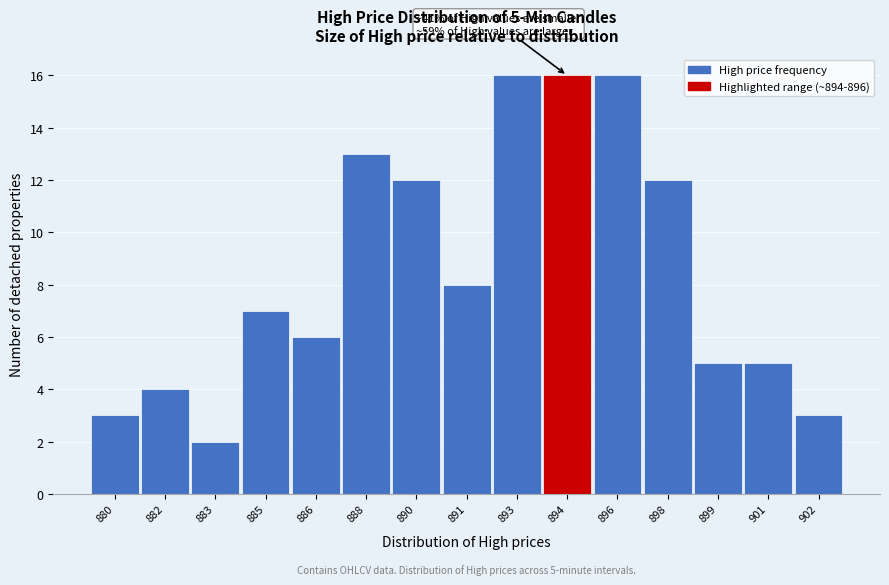

Reading right to left, transcribe all the data shown in this chart.

3	5	5	12	16	16	16	8	12	13	6	7	2	4	3